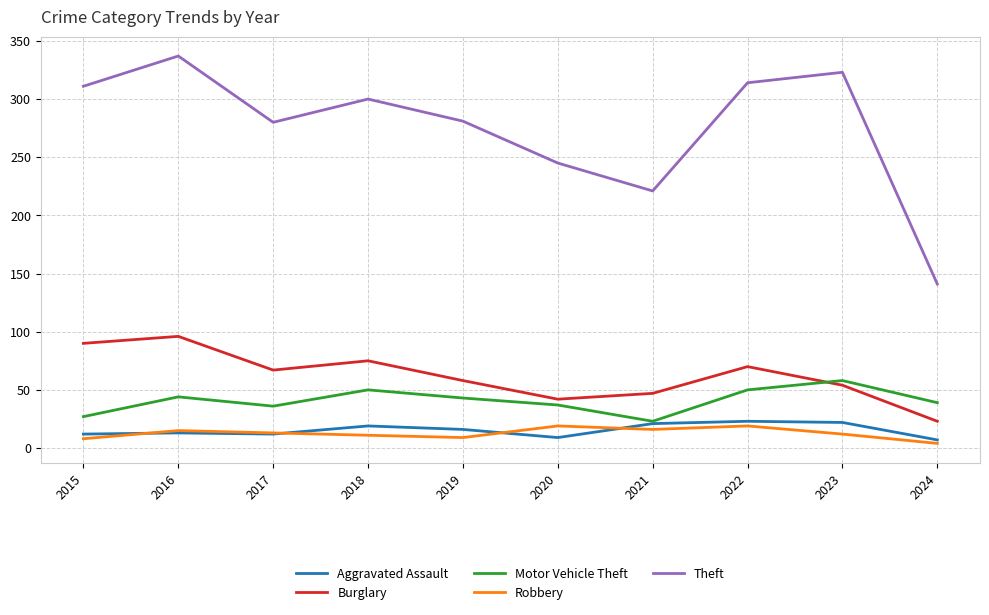

Which series has the largest total across all categories?

Theft